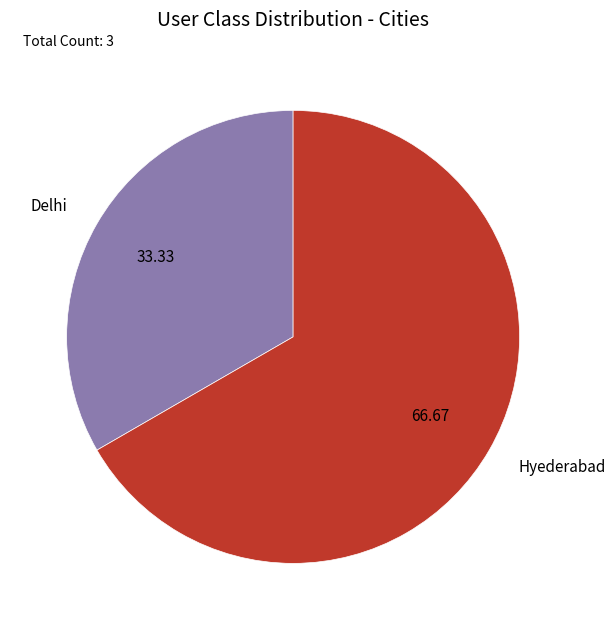

Which category accounts for the majority?

Hyederabad